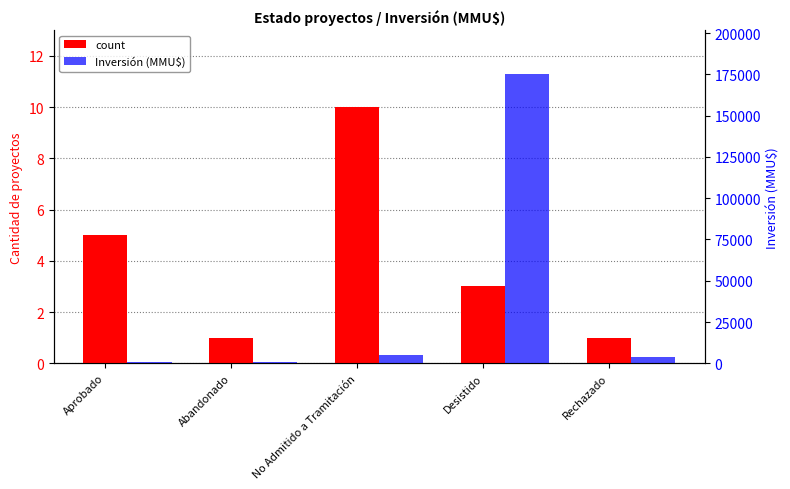

What is the sum of all Inversión (MMU$) values?

185962